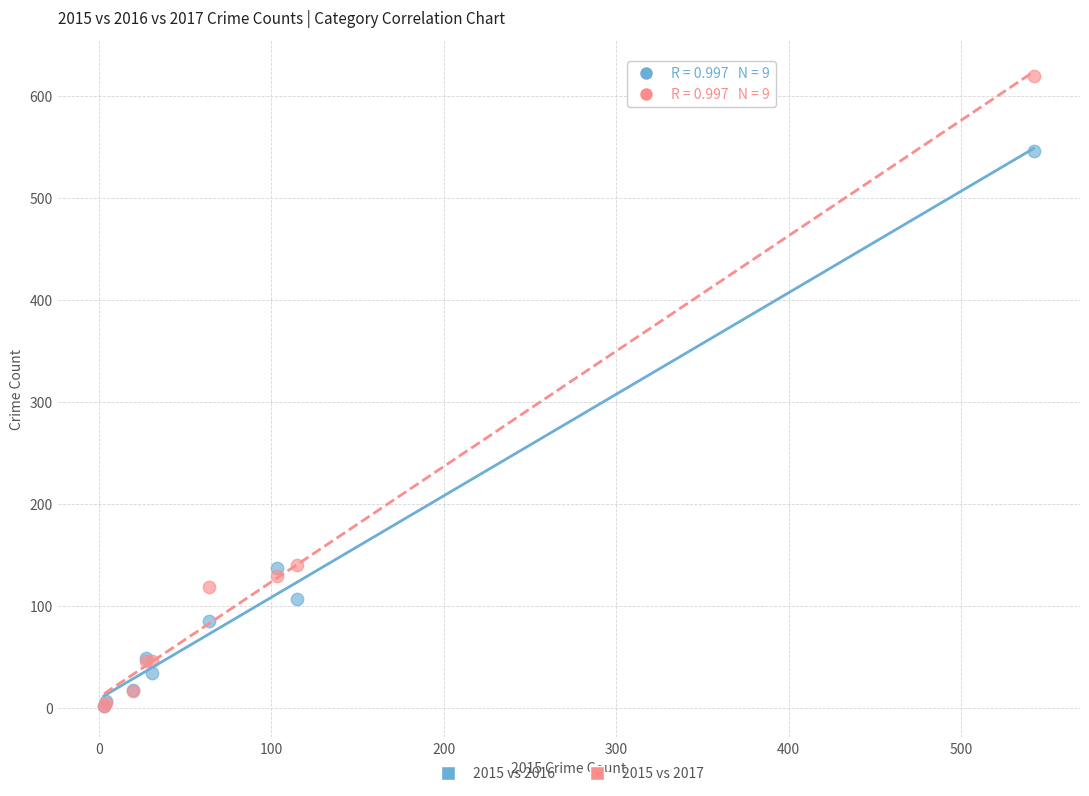

Which series reaches the maximum Y coordinate?

2015 vs 2017